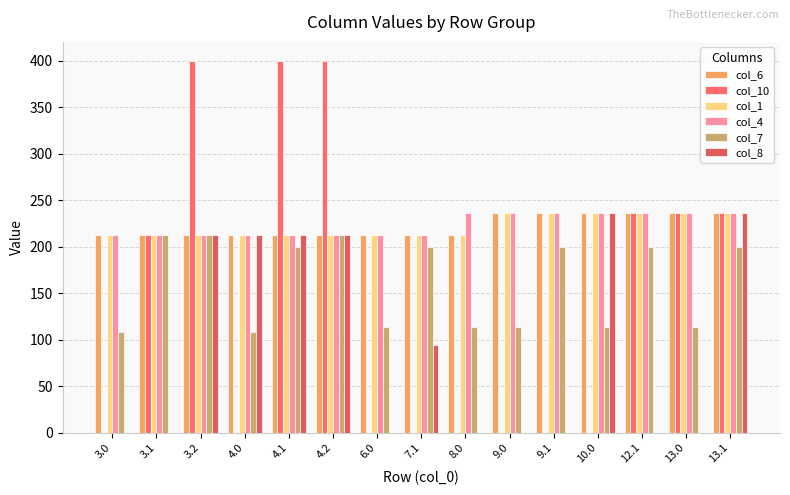

Is the value of col_8 at 8.0 greater than the value of col_1 at 4.1?

No